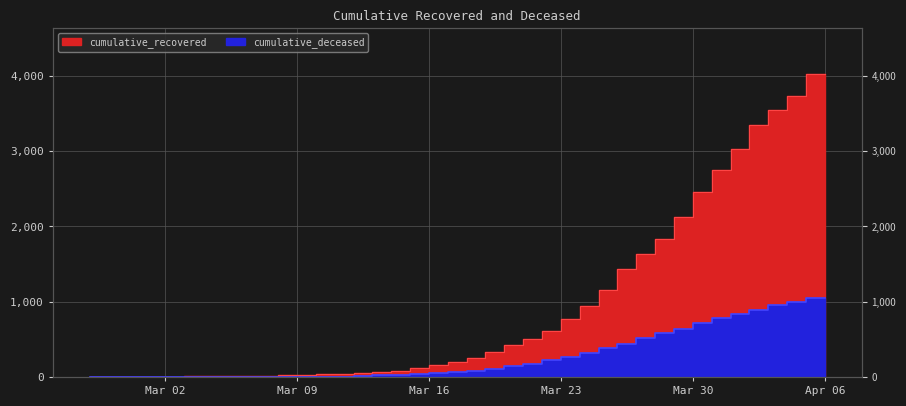

What is the average value of the cumulative_recovered series?

895